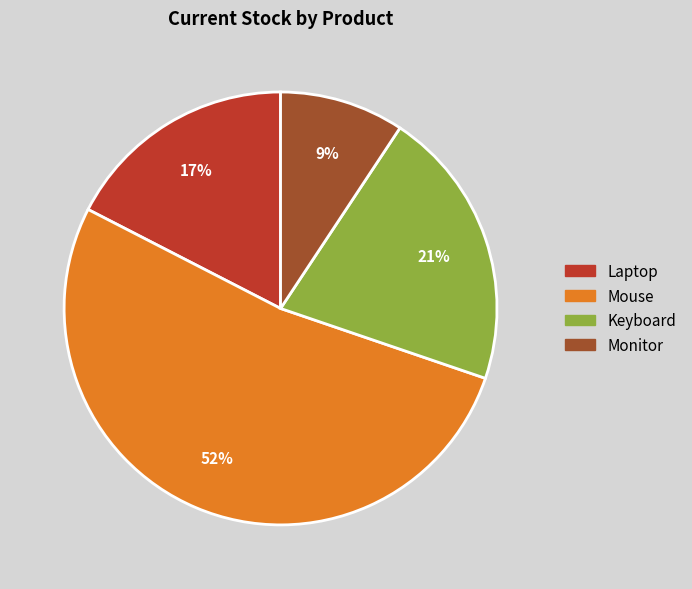

True or false: Keyboard accounts for 21% of the total.

True